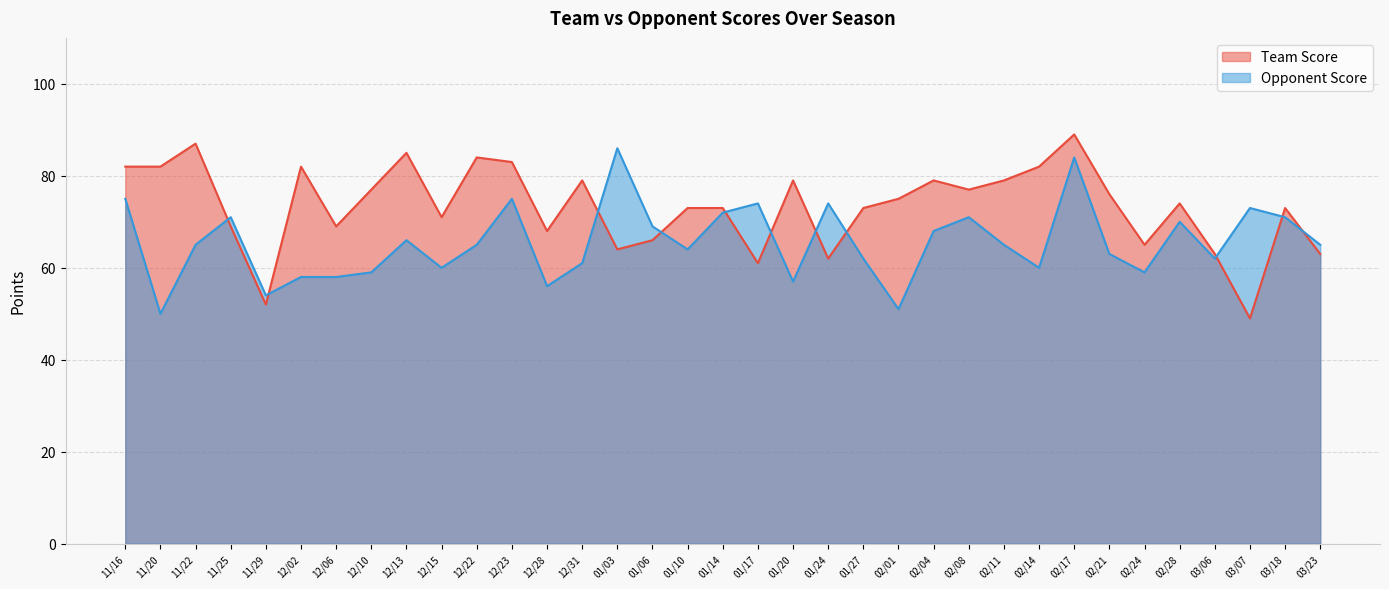

What is the difference between the Opponent Score values at 12/22 and 02/04?

3